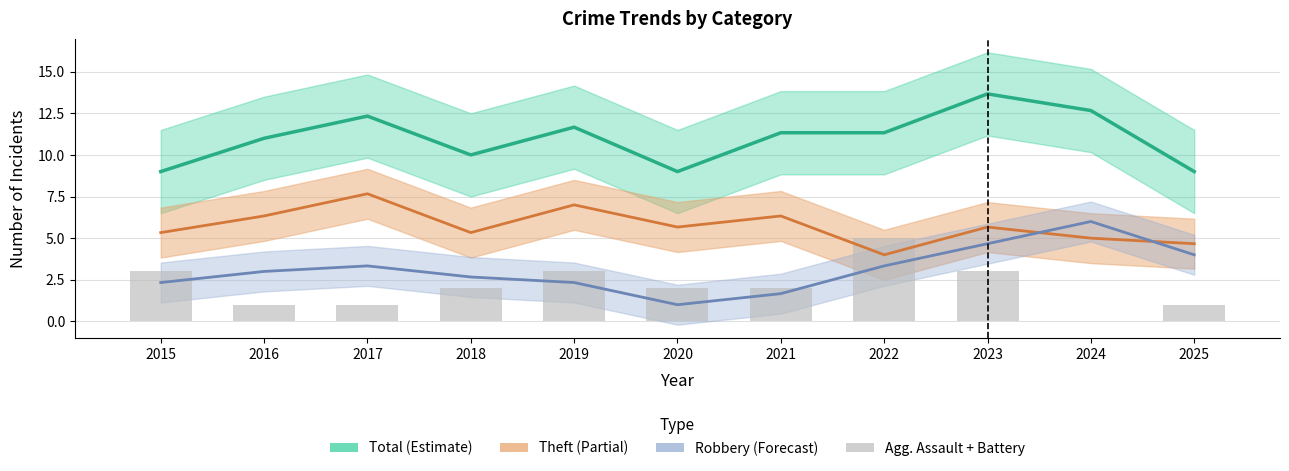

Rank the series at 2025 from highest to lowest value.

Total (Estimate), Theft, Robbery, Agg. Assault + Battery